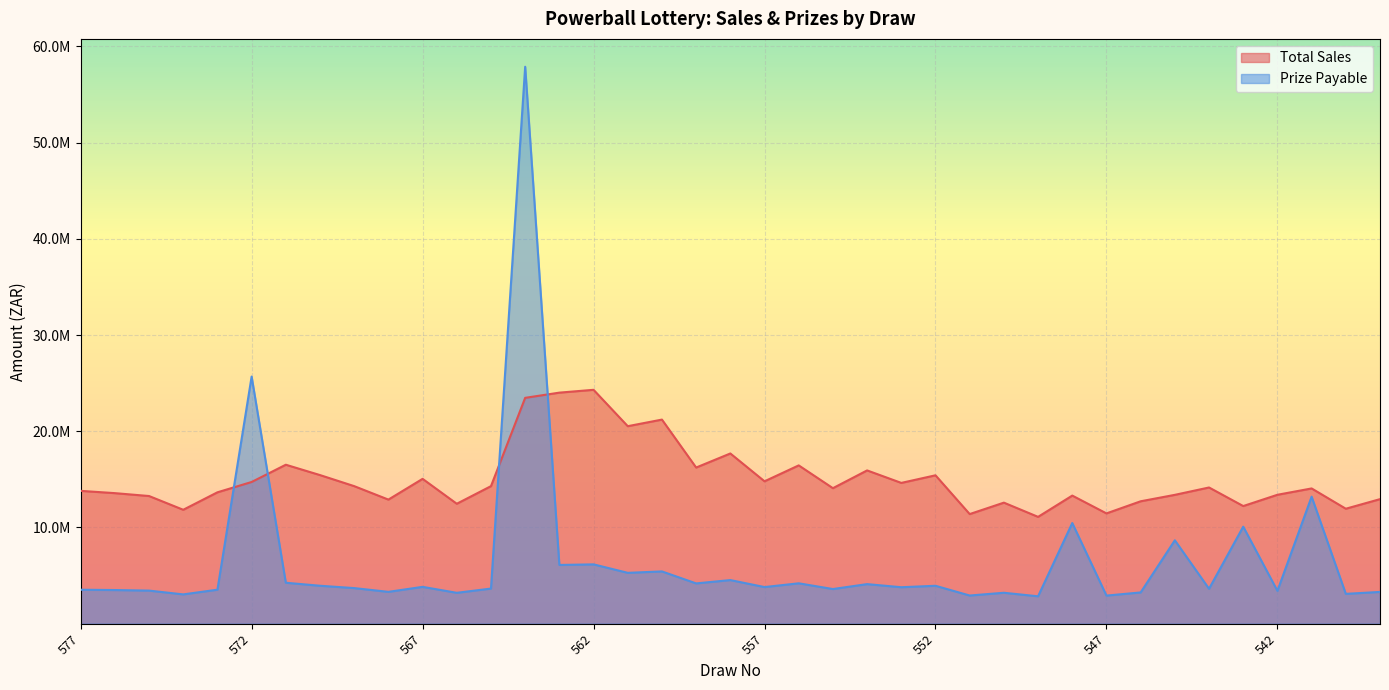

At which category does the chart reach its minimum across all series?

549